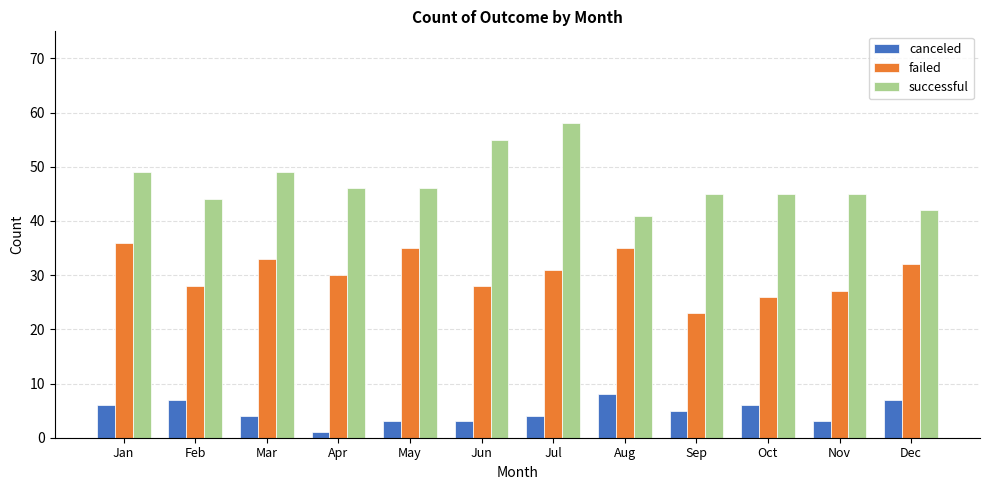

Read the failed value at Jan, to the nearest 5.

35